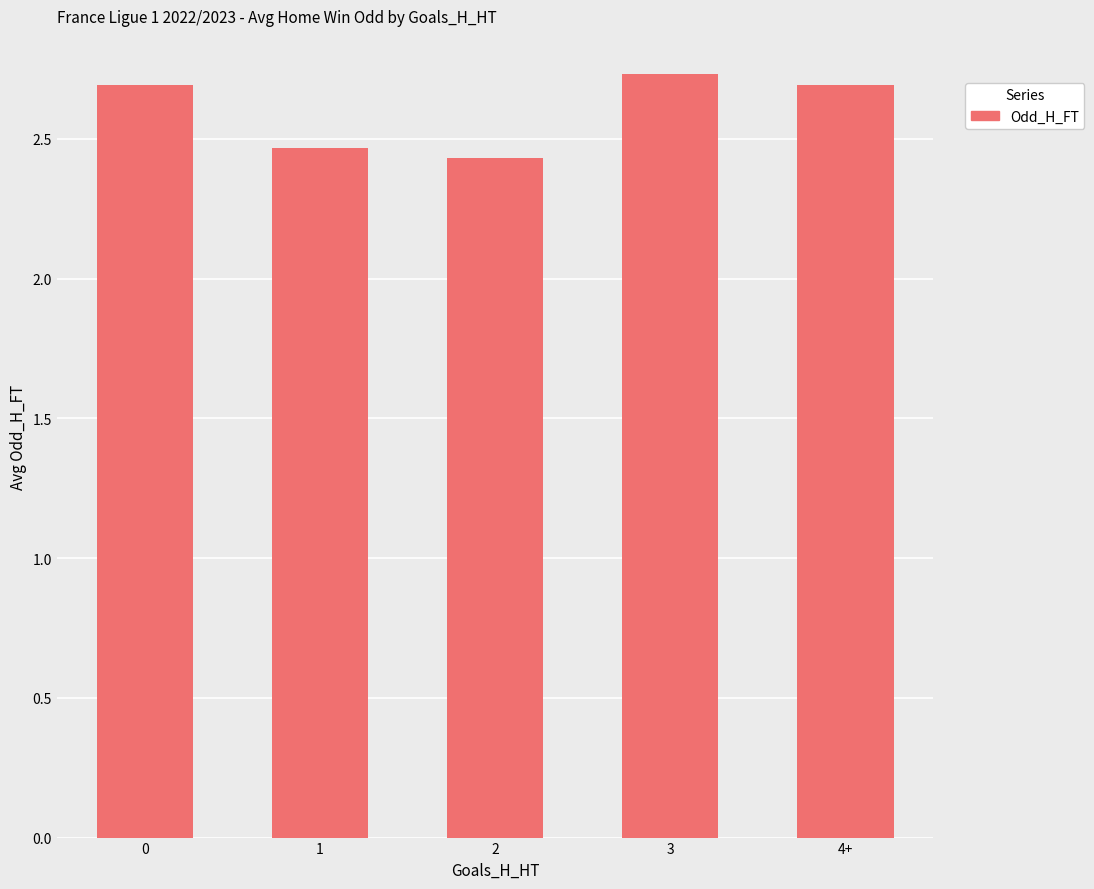

What is the label of the 4th bar from the right?

1